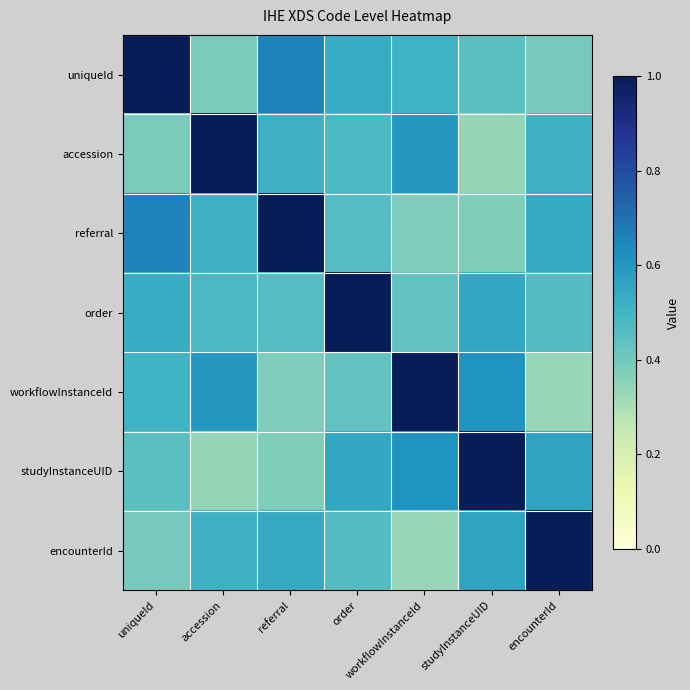

Reading left to right, transcribe all the data shown in this chart.

uniqueId: uniqueId=1.0	accession=0.4	referral=0.7	order=0.5	workflowInstanceId=0.5	studyInstanceUID=0.5	encounterId=0.4
accession: uniqueId=0.4	accession=1.0	referral=0.5	order=0.5	workflowInstanceId=0.6	studyInstanceUID=0.3	encounterId=0.5
referral: uniqueId=0.7	accession=0.5	referral=1.0	order=0.5	workflowInstanceId=0.4	studyInstanceUID=0.4	encounterId=0.5
order: uniqueId=0.5	accession=0.5	referral=0.5	order=1.0	workflowInstanceId=0.4	studyInstanceUID=0.5	encounterId=0.5
workflowInstanceId: uniqueId=0.5	accession=0.6	referral=0.4	order=0.4	workflowInstanceId=1.0	studyInstanceUID=0.6	encounterId=0.3
studyInstanceUID: uniqueId=0.5	accession=0.3	referral=0.4	order=0.5	workflowInstanceId=0.6	studyInstanceUID=1.0	encounterId=0.6
encounterId: uniqueId=0.4	accession=0.5	referral=0.5	order=0.5	workflowInstanceId=0.3	studyInstanceUID=0.6	encounterId=1.0